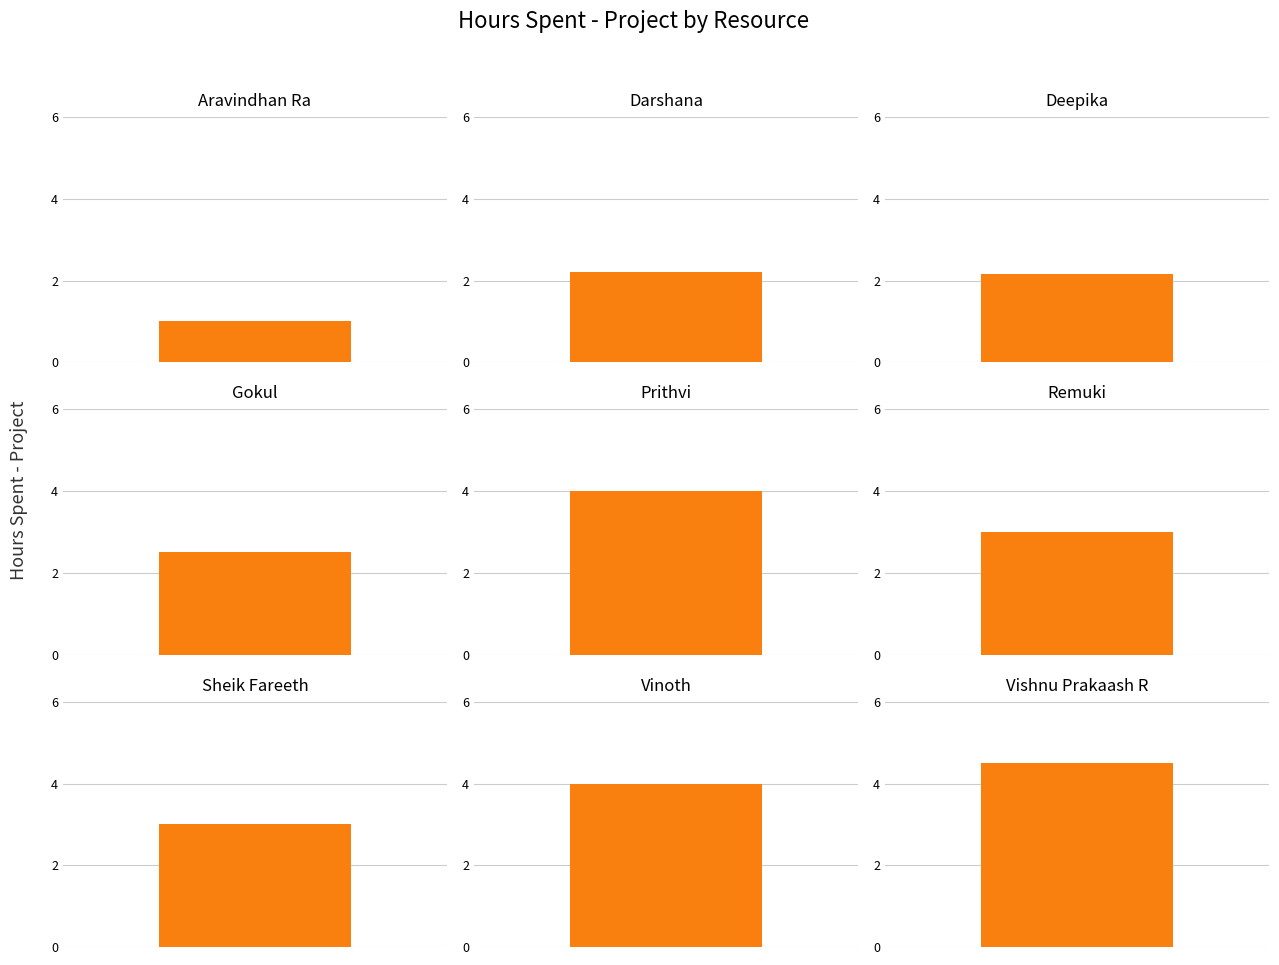

What is the ratio of the value at Aravindhan Ra to the value at Vishnu Prakaash R?

0.2